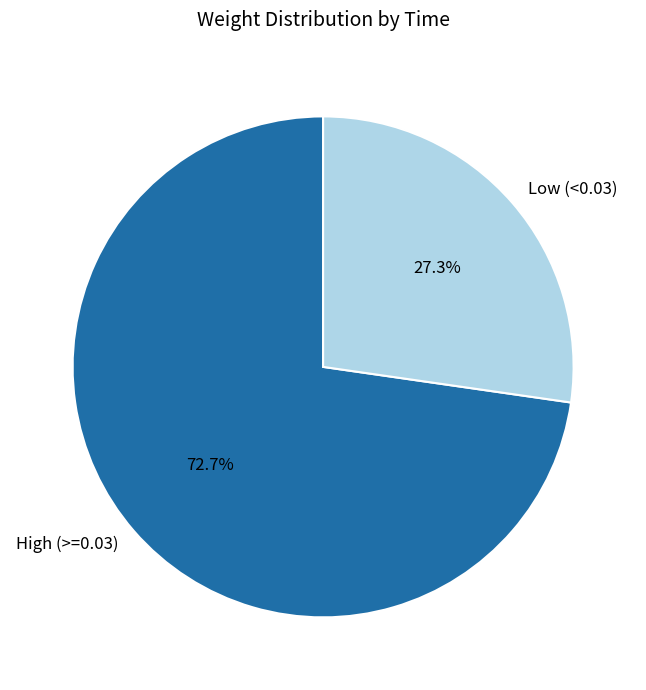

Between High (>=0.03) and Low (<0.03), which is larger?

High (>=0.03)